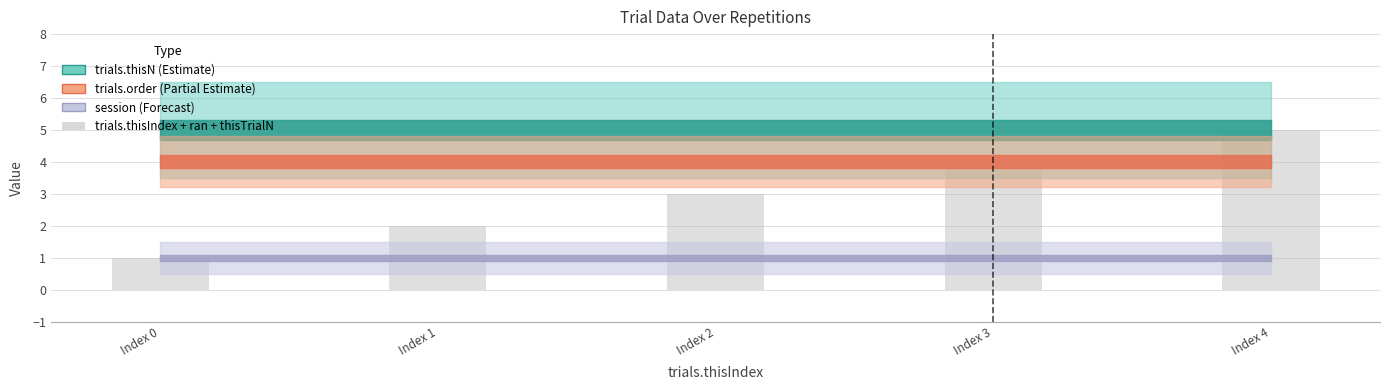

Reading left to right, what are all the values shown in this chart?

1	2	3	4	5